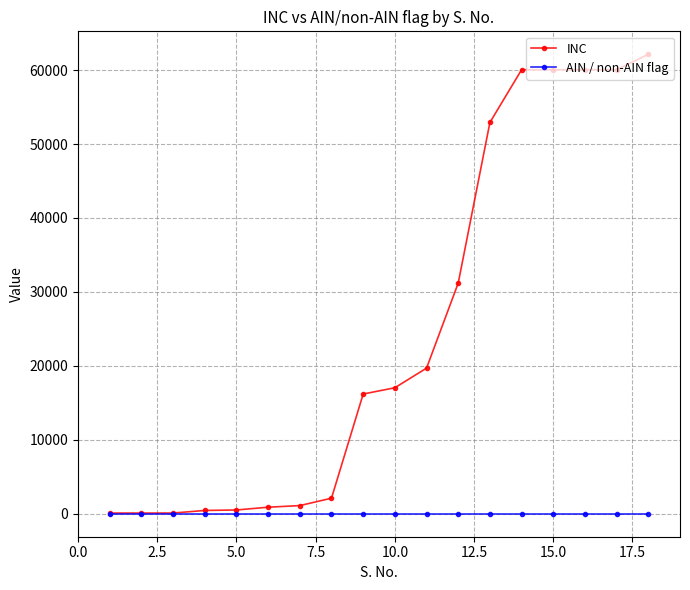

What is the greatest value displayed?

62135